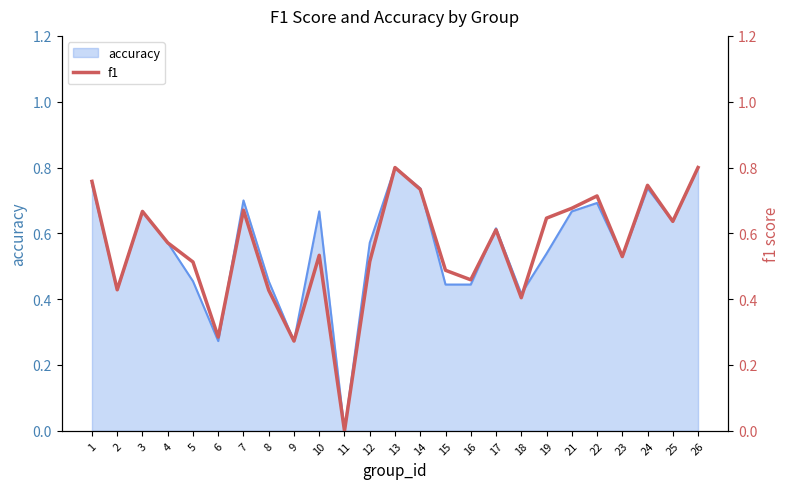

Does the chart display data point markers on the line(s)?

No